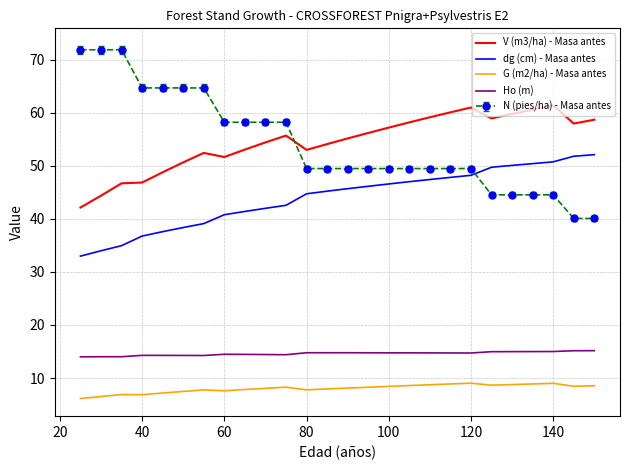

True or false: V (m3/ha) - Masa antes and dg (cm) - Masa antes intersect in this chart.

False